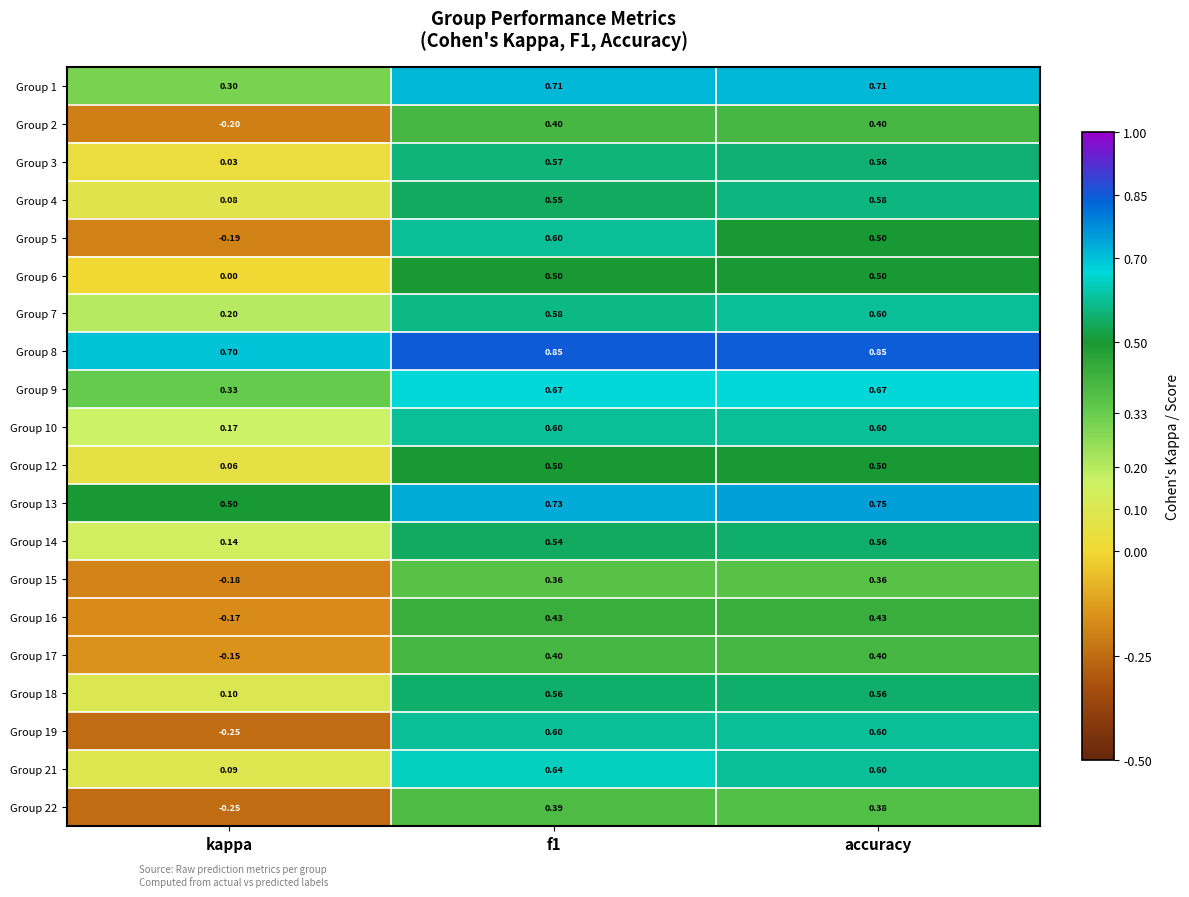

Which category has the highest value in the Group 4 series?

accuracy